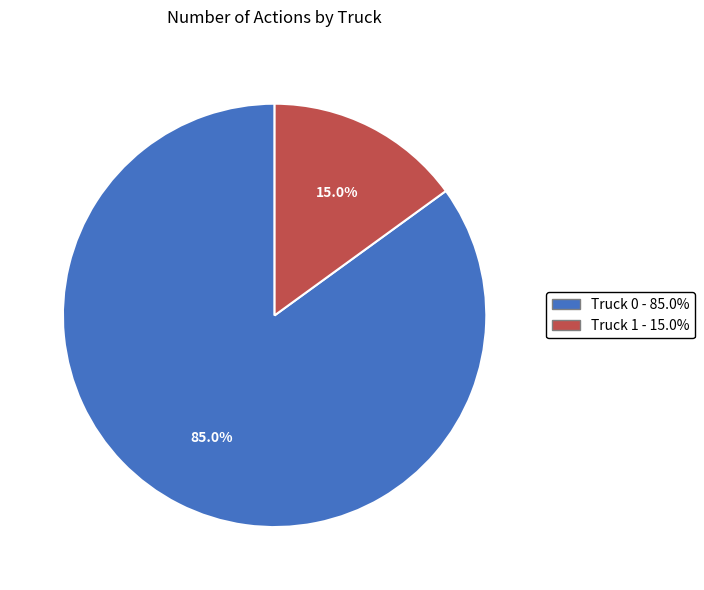

Combined, what portion of the pie is Truck 0 and Truck 1?

100.0%